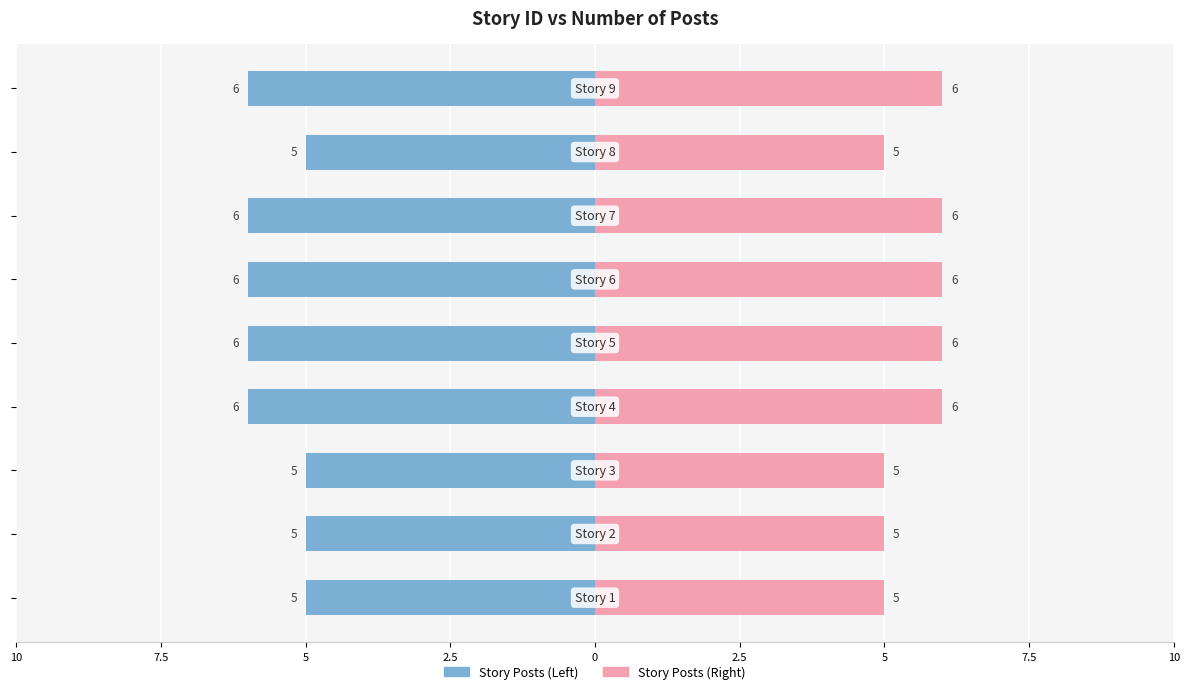

What is the value of the Right Posts bar at the 3rd from the left?

5